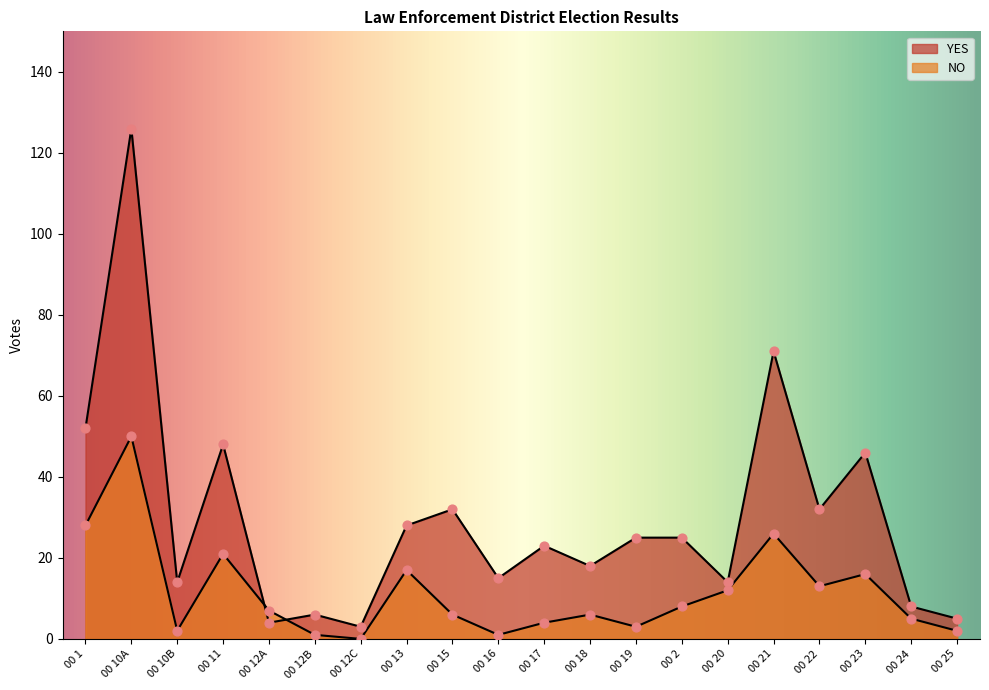

Is the value of NO at 00 15 greater than the value of YES at 00 25?

Yes